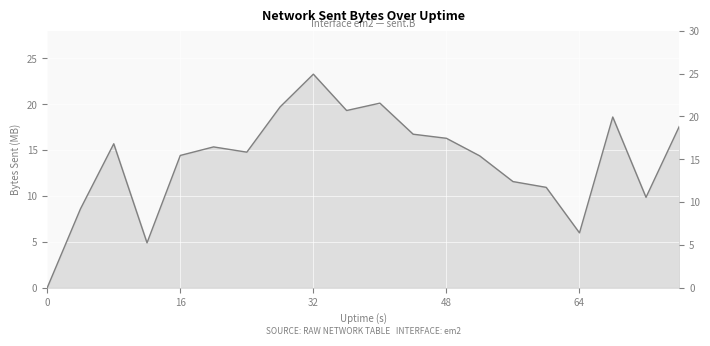

Where is the data nearest to the value 11?

60